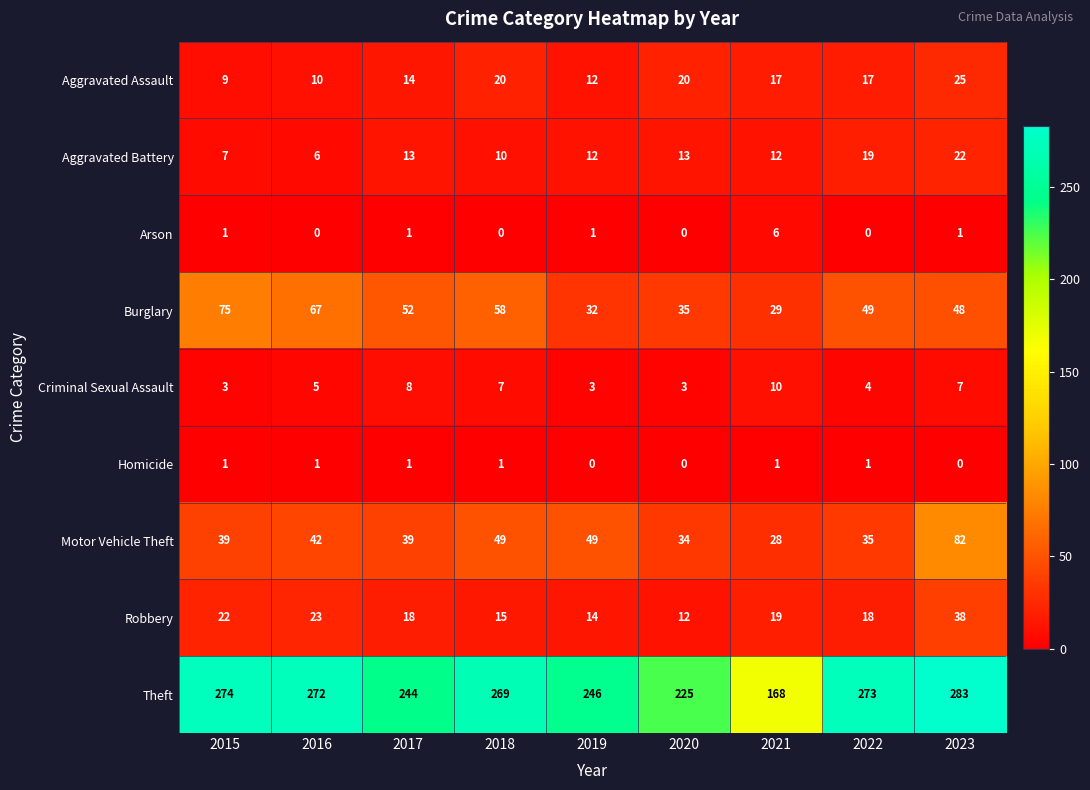

Between 2016 and 2021, which series saw the biggest shift?

Theft